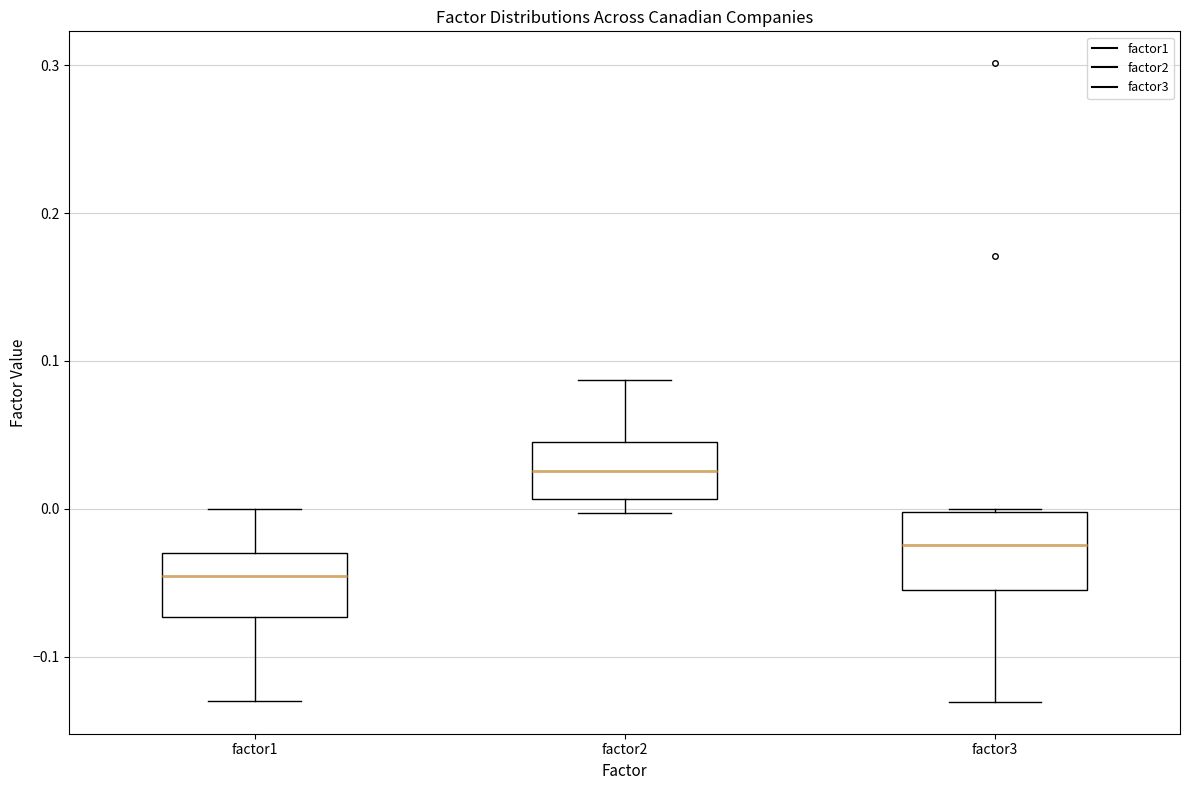

Which box has the lowest median line?

factor1